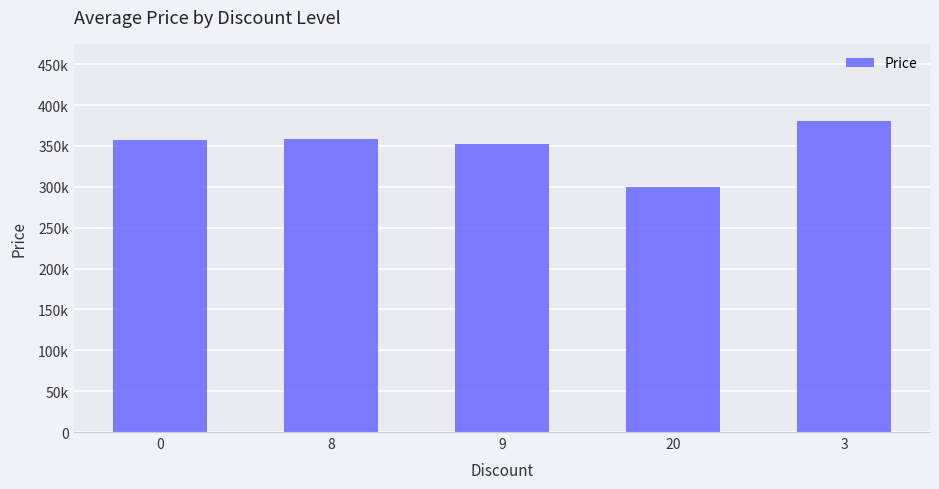

Which label corresponds to the largest value in the chart?

3